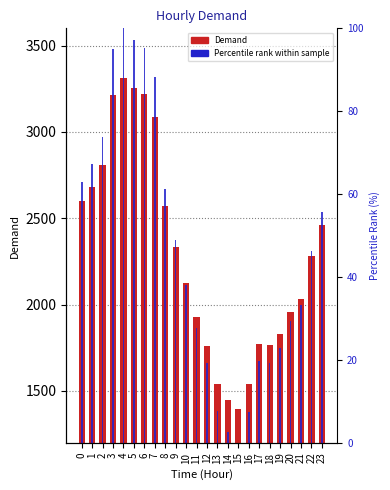

Count the number of data series in this chart.

2